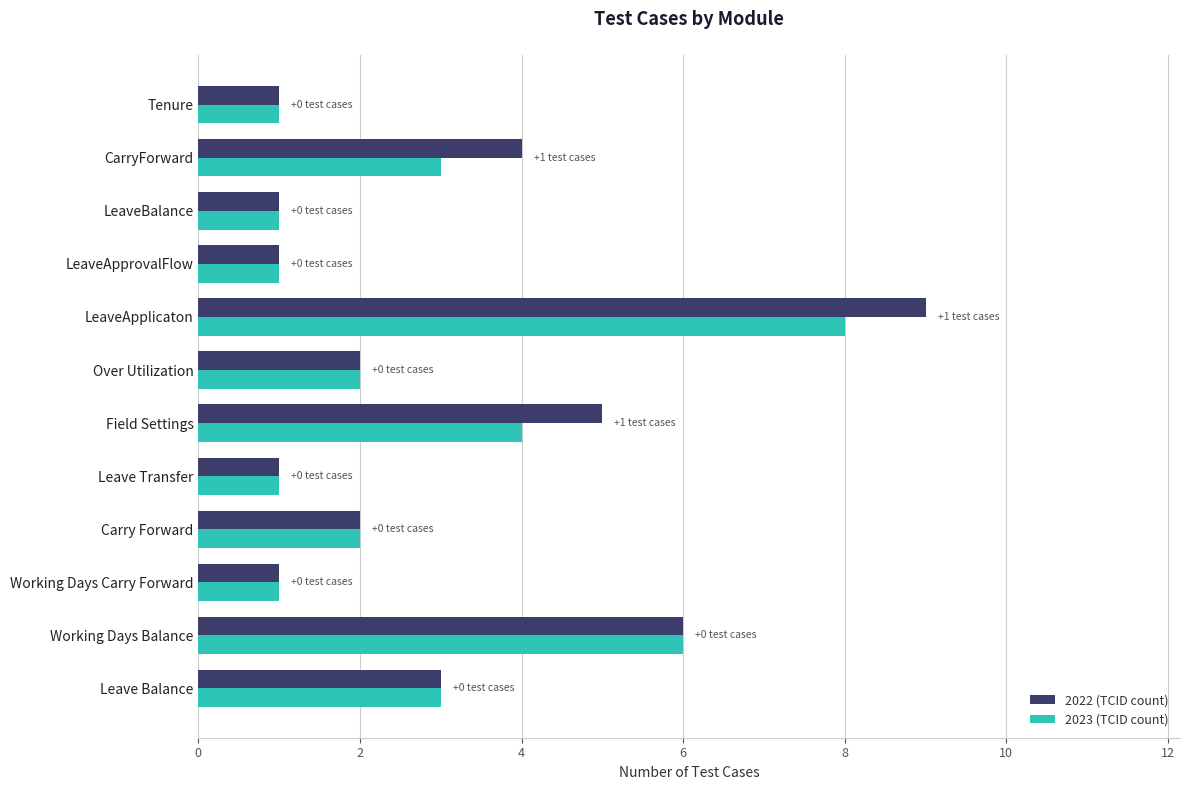

Is it true that 2023 (TCID count) equals 9 at Working Days Balance?

False